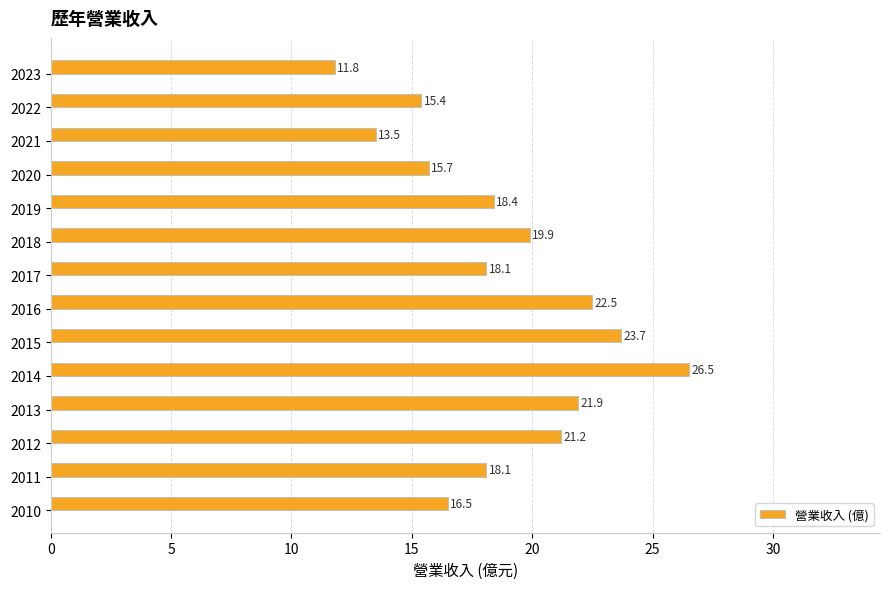

Which label corresponds to the largest value in the chart?

2014